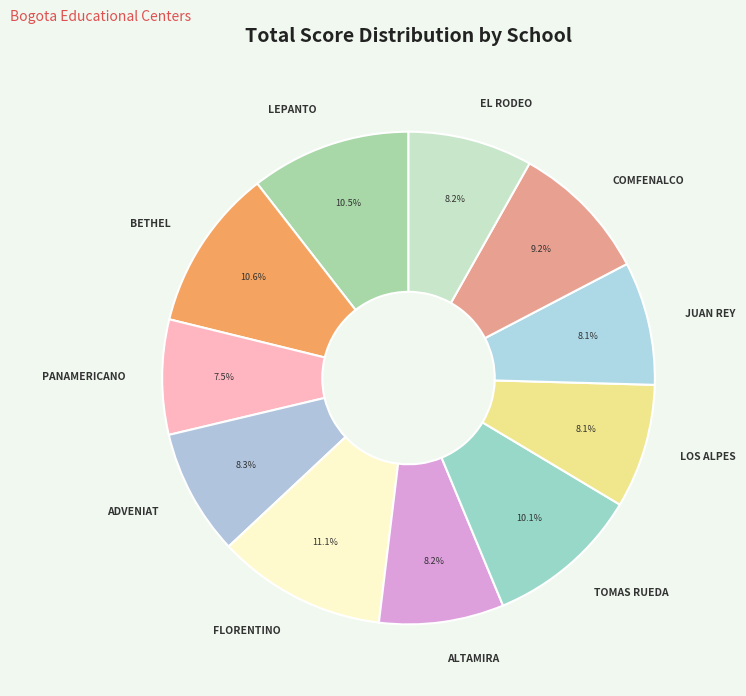

Is it true that LOS ALPES is 8% of the pie?

True